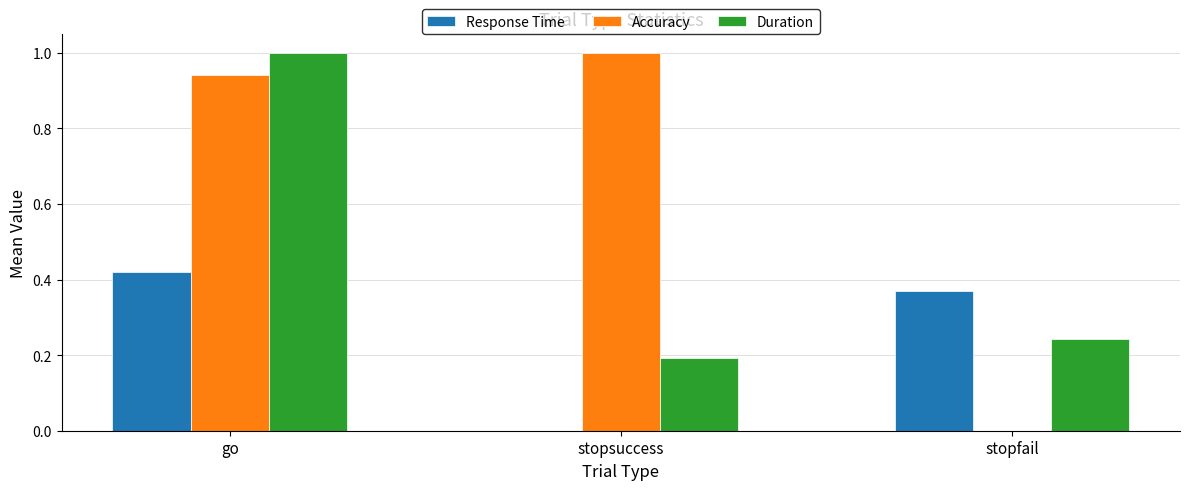

What is the highest value of the Duration series?

1.0